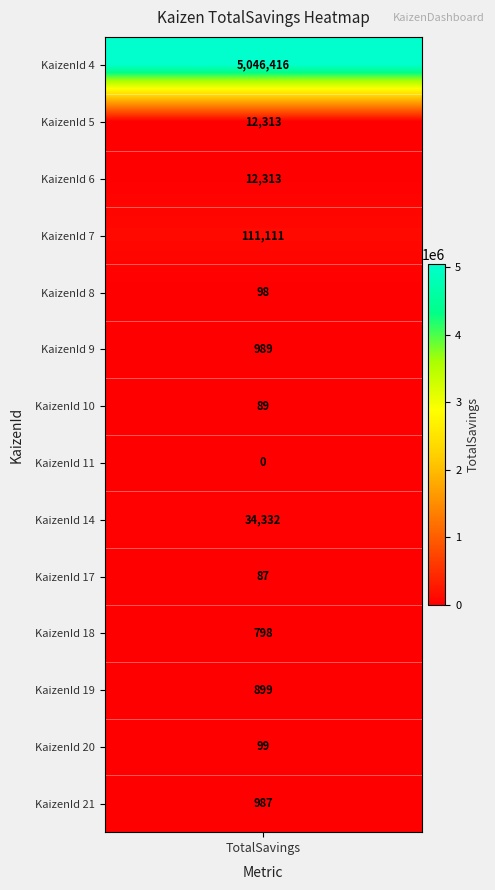

Reading left to right, transcribe all the data shown in this chart.

5046416	12313	12313	111111	98	989	89	0	34332	87	798	899	99	987